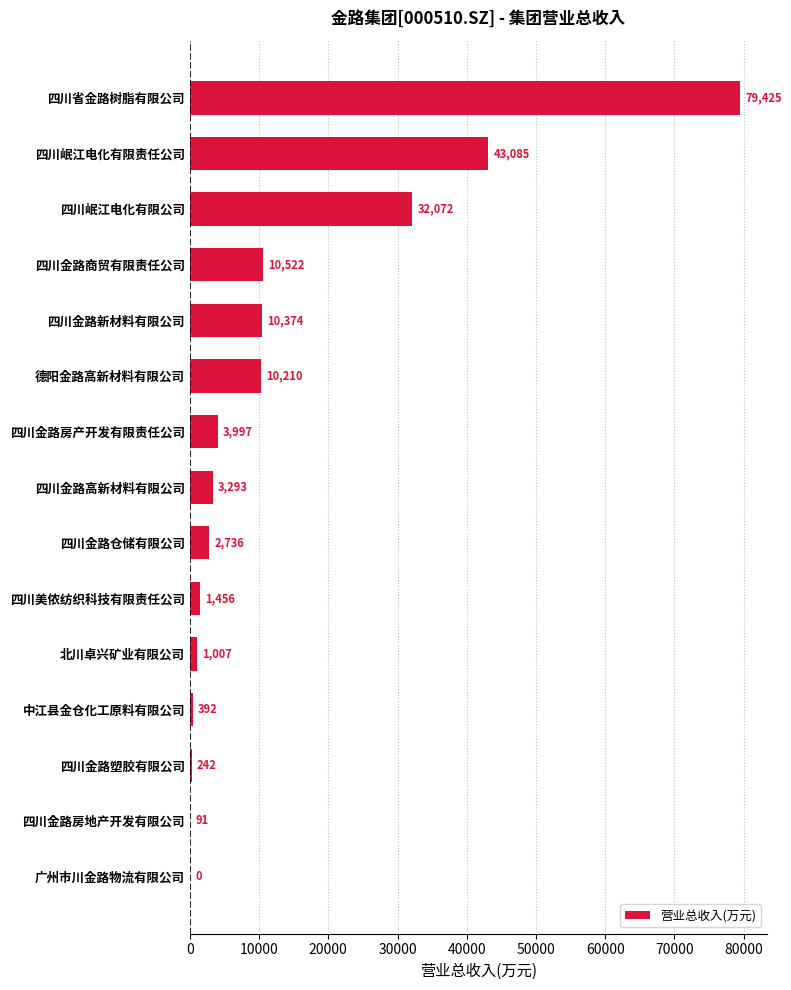

Which category has the highest value across all series?

四川省金路树脂有限公司